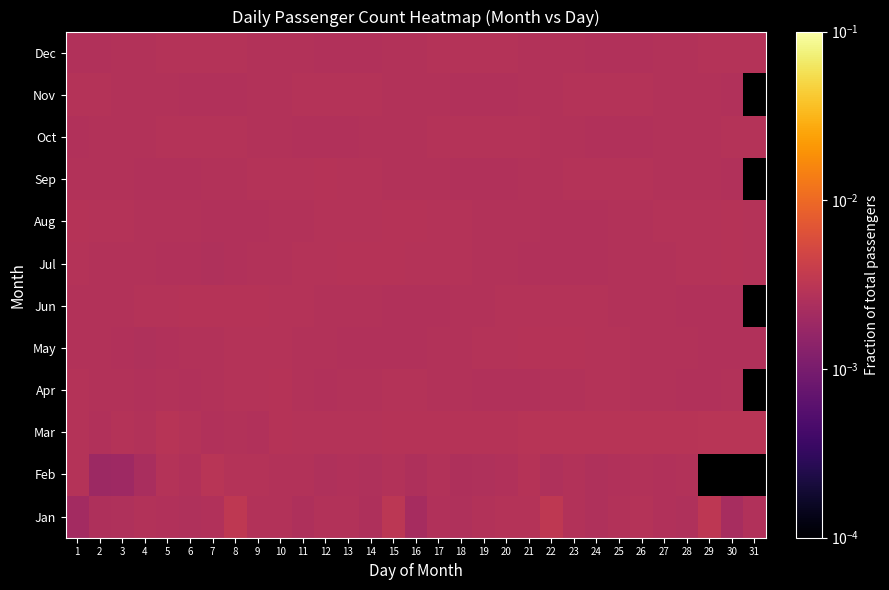

What is the sum of all May values?

0.1